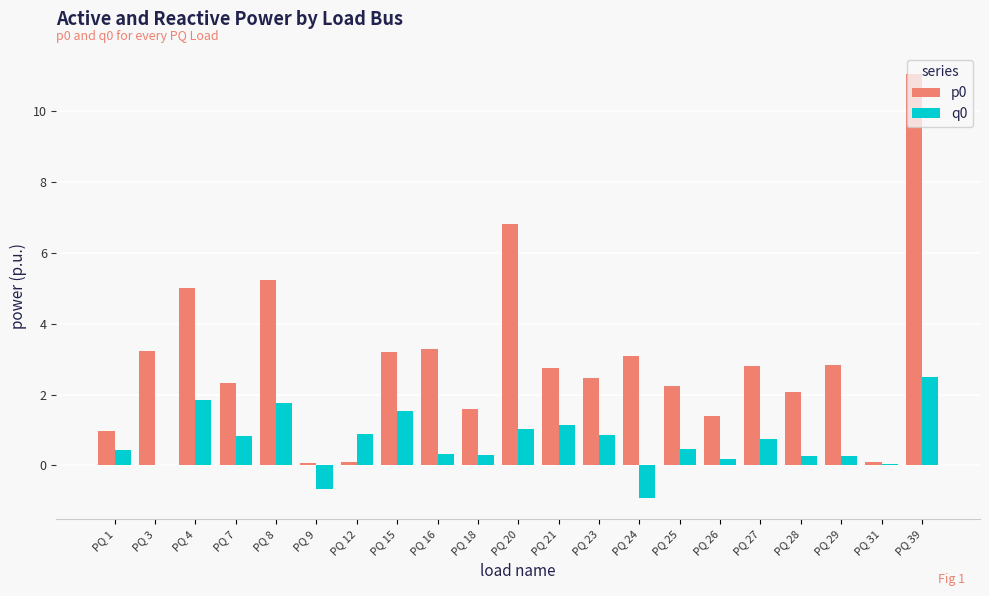

True or false: q0 has a value of 1.5 at PQ 20.

False